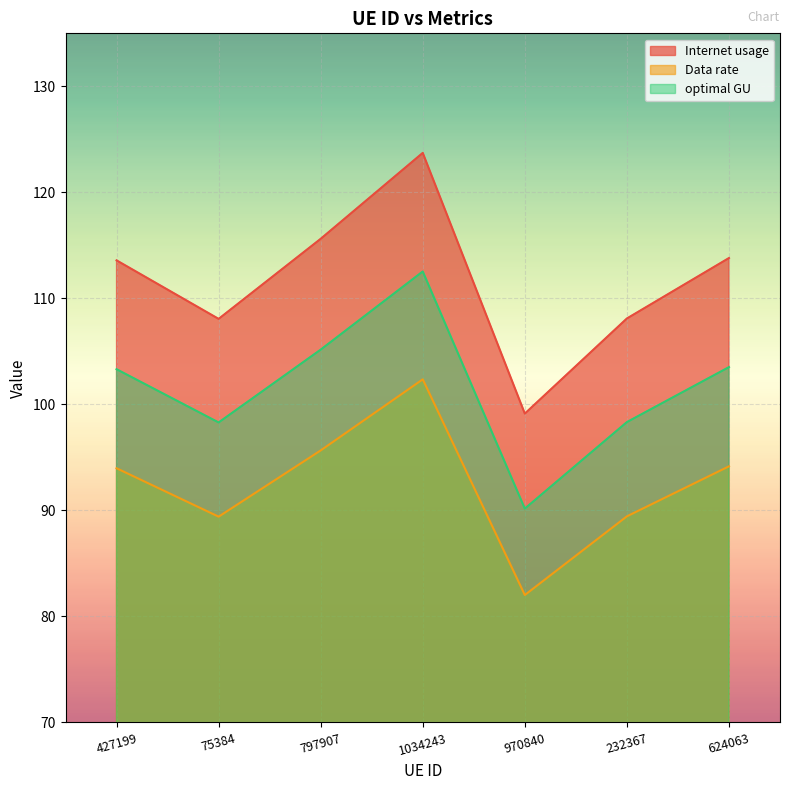

What is the label of the 7th point from the right?

427199